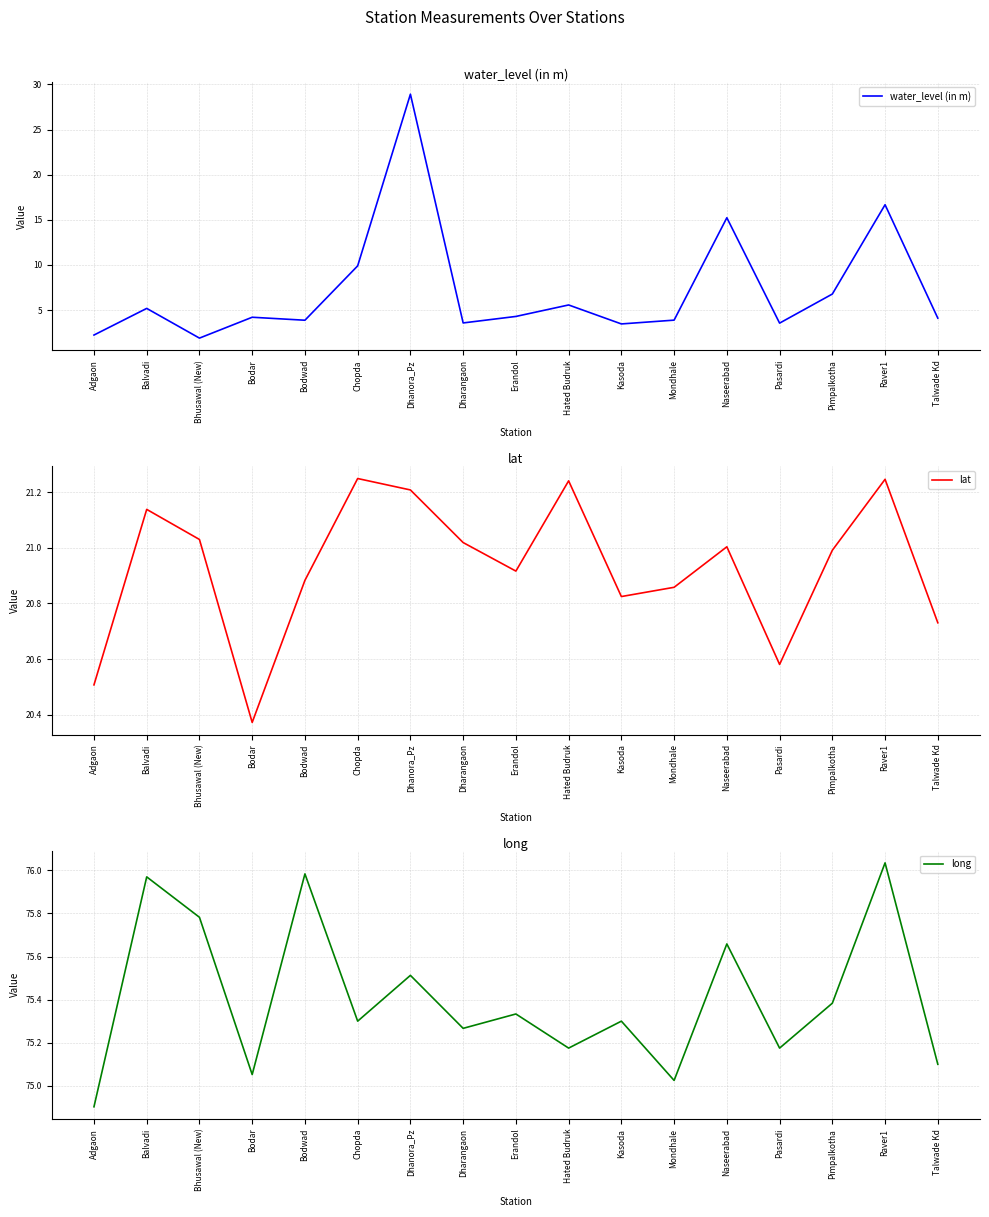

At which category does water_level (in m) reach its first local peak?

Balvadi